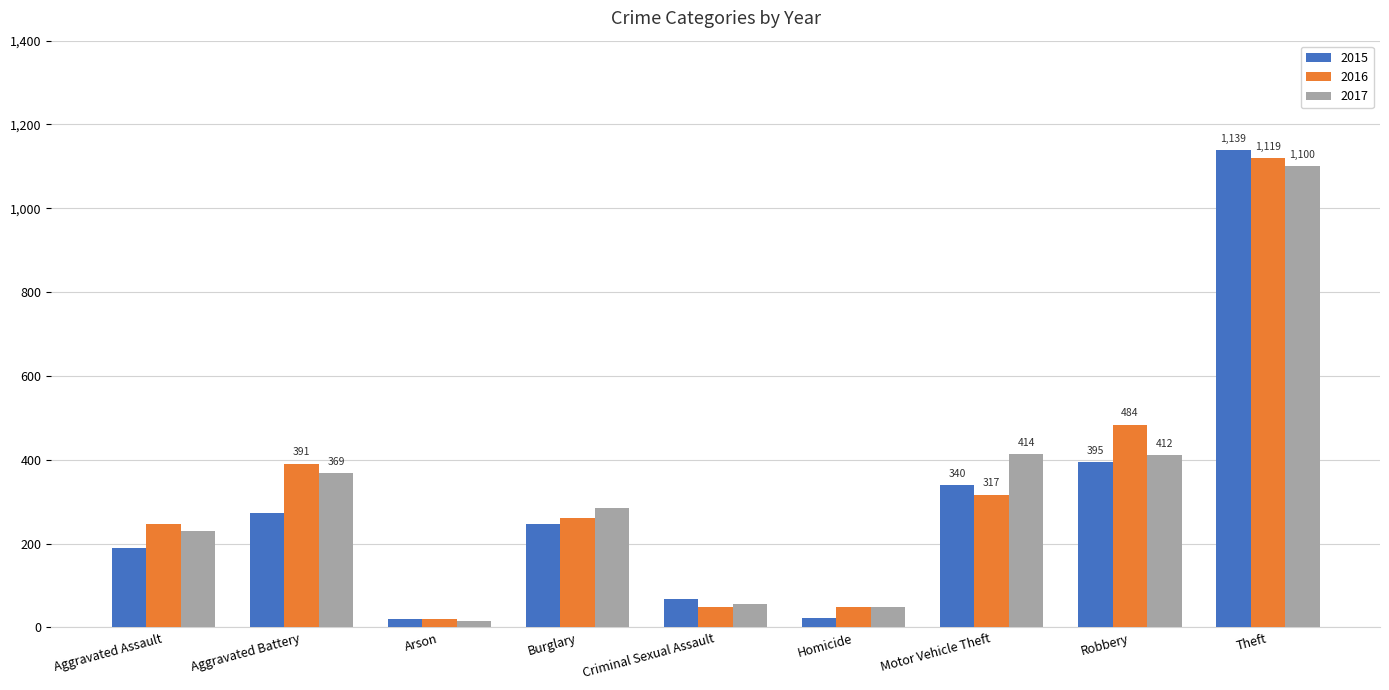

What is the maximum value for 2017?

1100